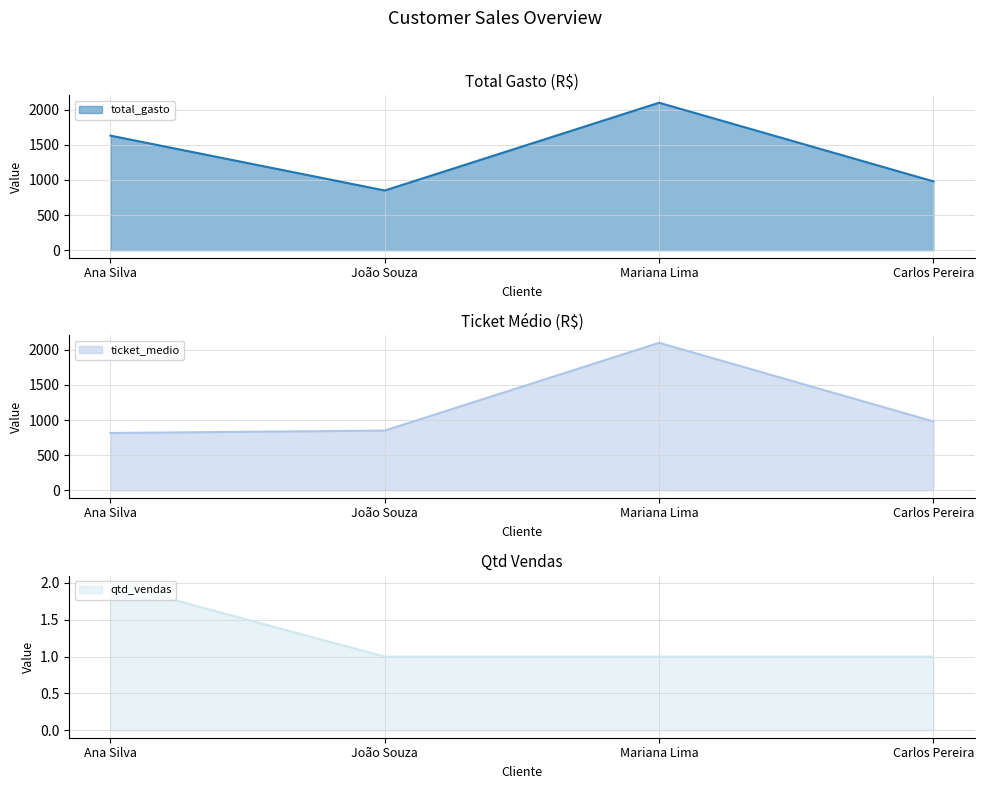

Which series changed the most between Ana Silva and João Souza?

total_gasto